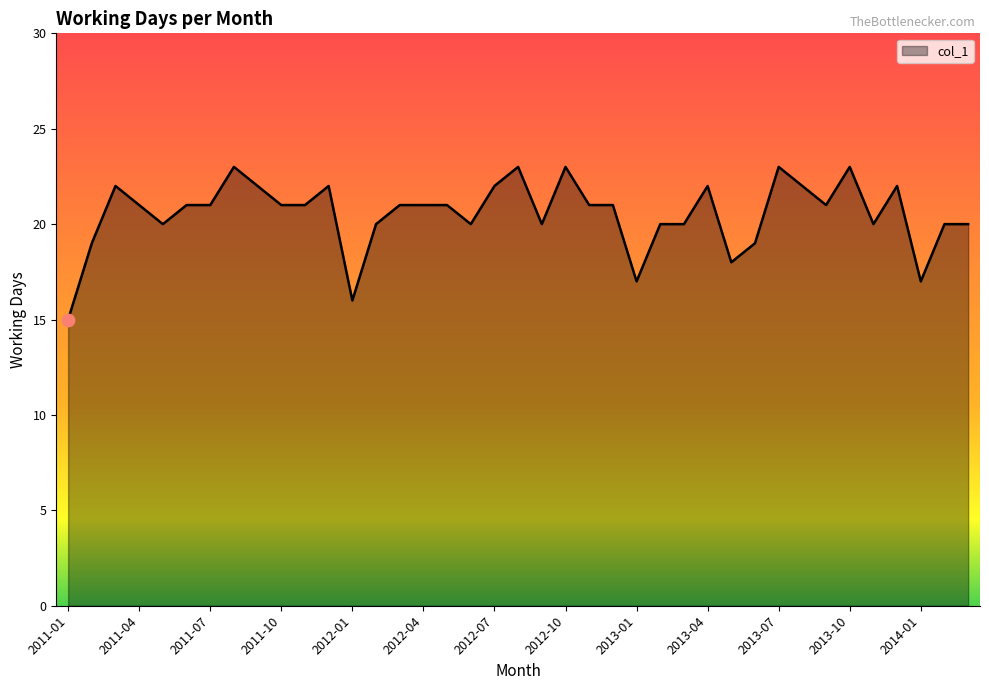

What is the difference between the maximum and minimum values?

8